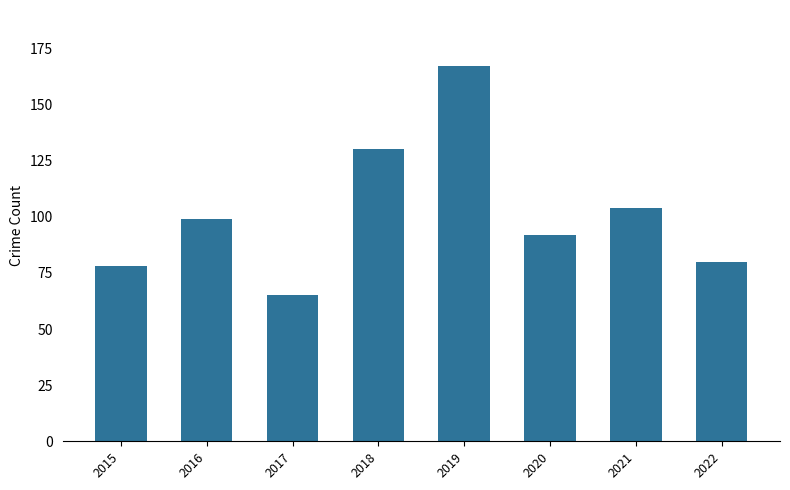

What is the change in value from 2016 to 2022?

-19